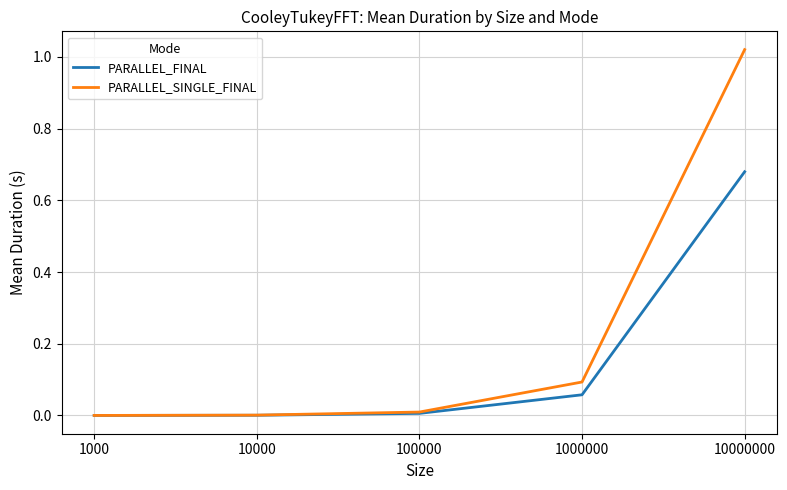

Which series changed the most between 1000000 and 10000000?

PARALLEL_SINGLE_FINAL